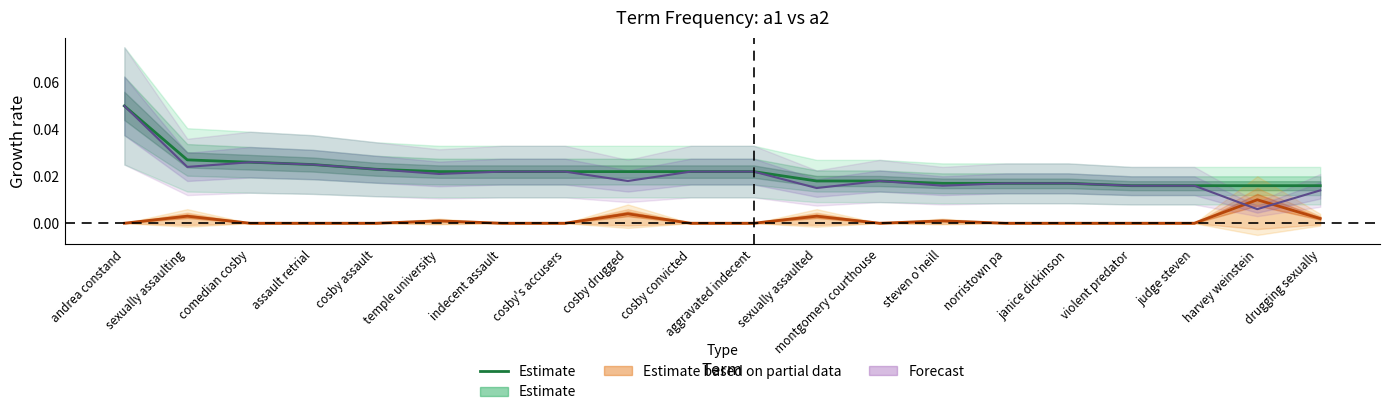

List the labels in order of value, smallest first.

violent predator, judge steven, harvey weinstein, drugging sexually, steven o'neill, norristown pa, janice dickinson, sexually assaulted, montgomery courthouse, temple university, indecent assault, cosby's accusers, cosby drugged, cosby convicted, aggravated indecent, cosby assault, assault retrial, comedian cosby, sexually assaulting, andrea constand